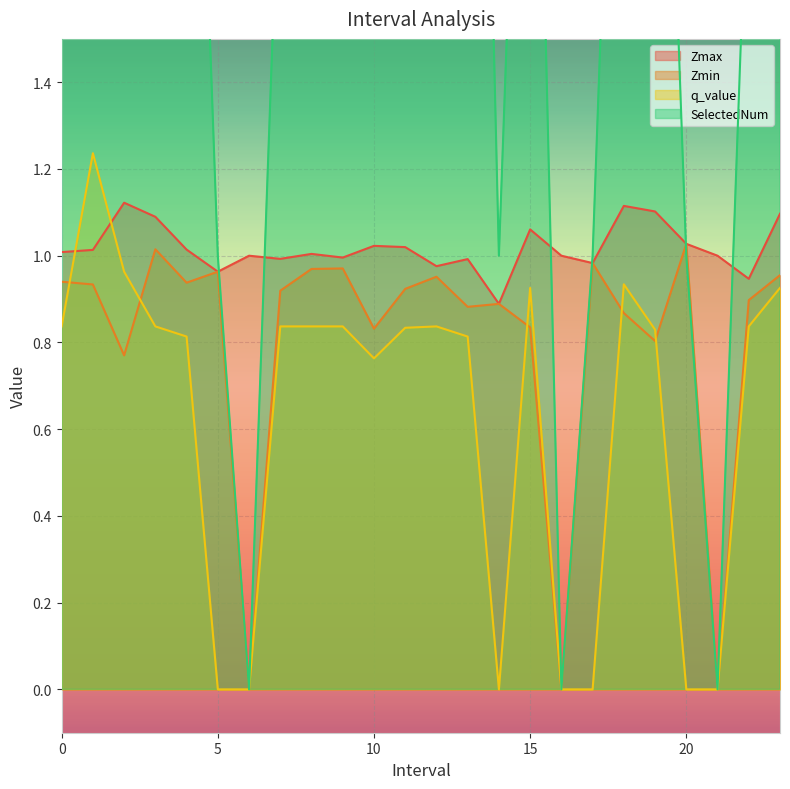

What is the value of the SelectedNum point at the 23rd from the left?

2.0